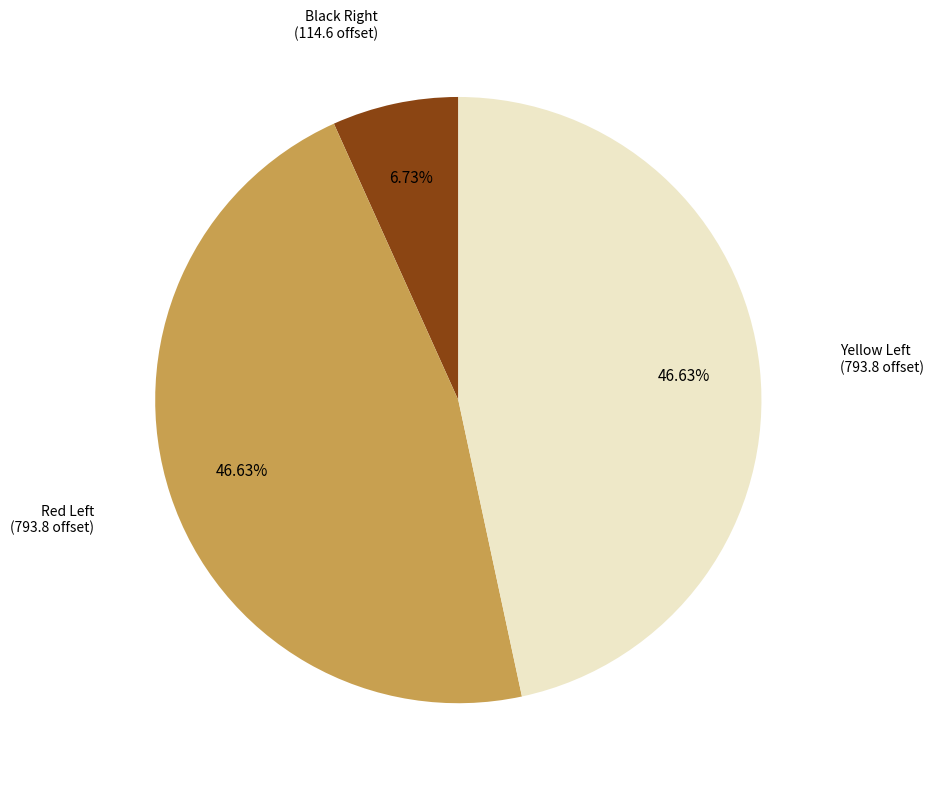

To the nearest percent, what is the difference between the largest and smallest slice percentages?

40%